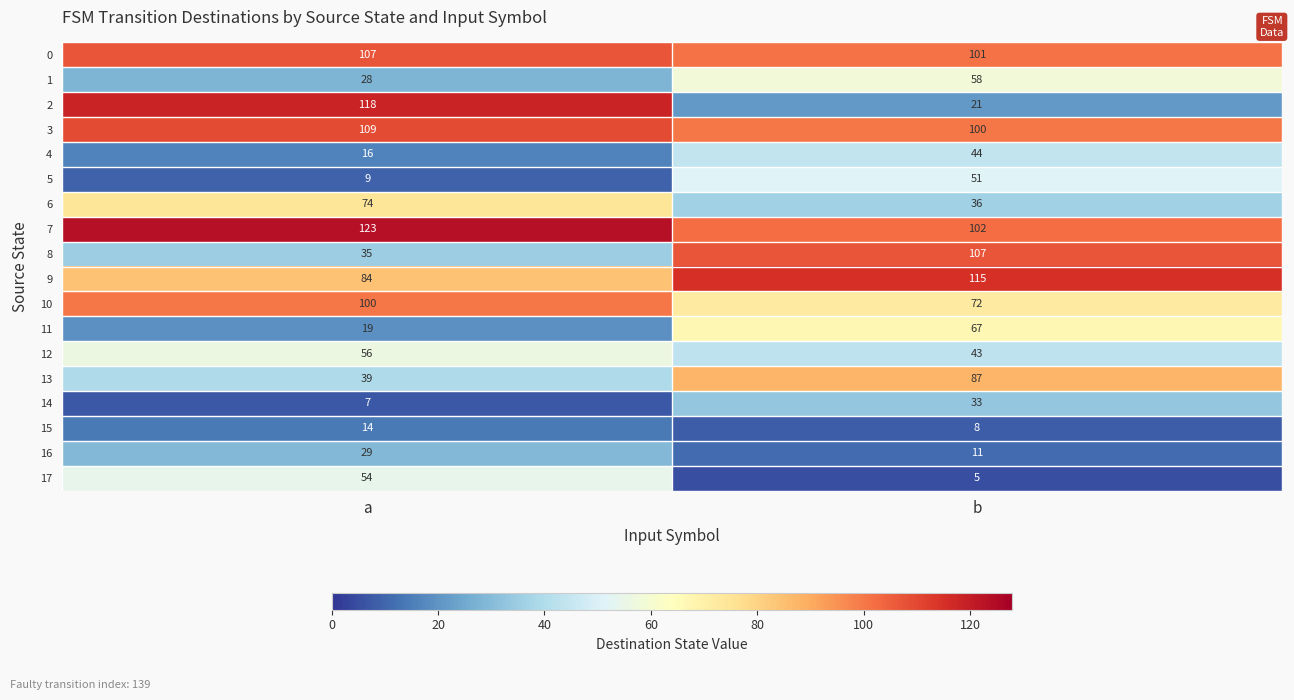

At which label is 17 closest to 29?

b